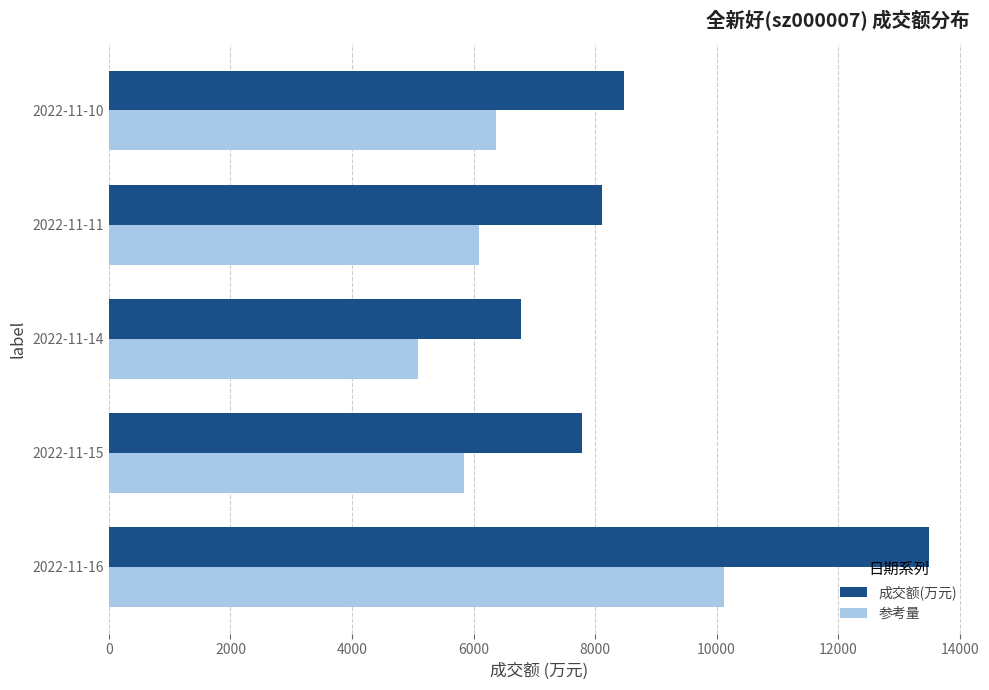

The value of 参考量 at 2022-11-10 is 6361.5. True or false?

True